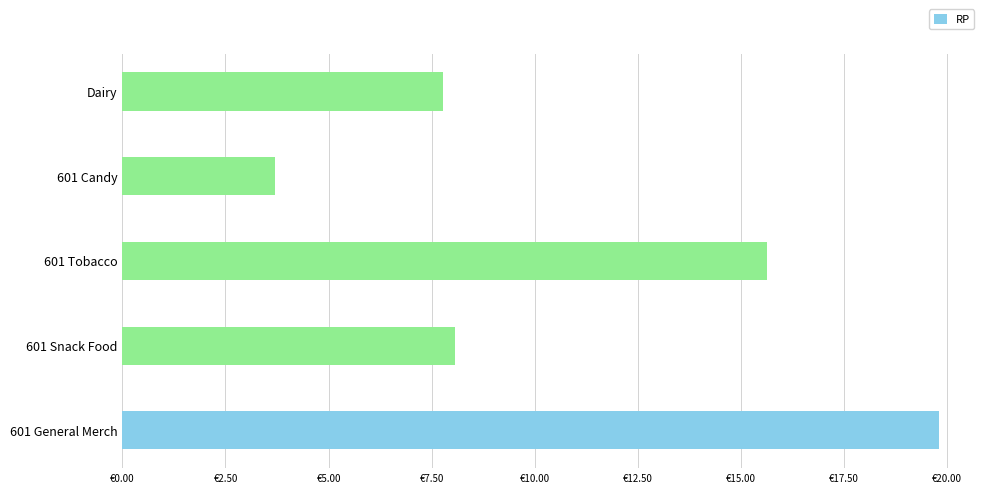

Are the bars horizontal?

Yes